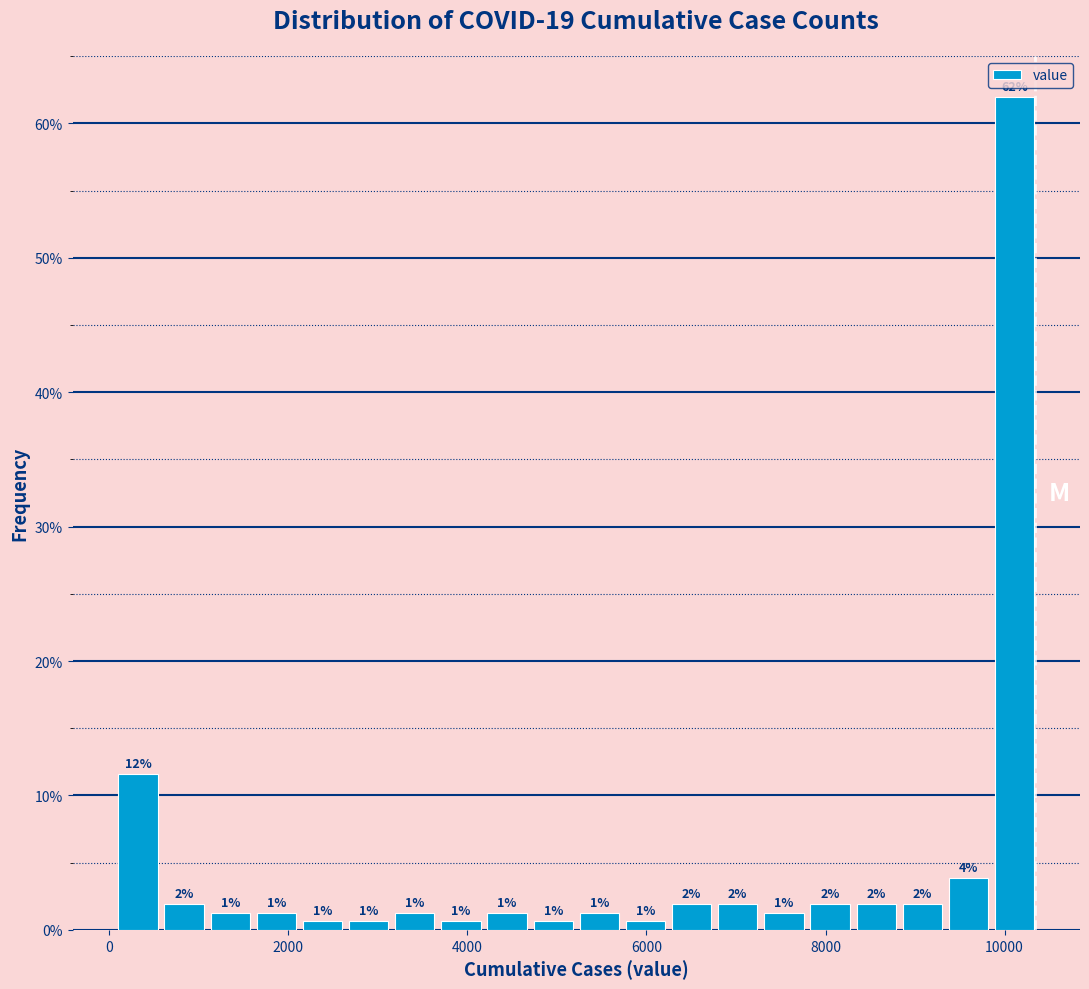

Read against the x-axis, roughly where is the centre of the tallest bar?

10200